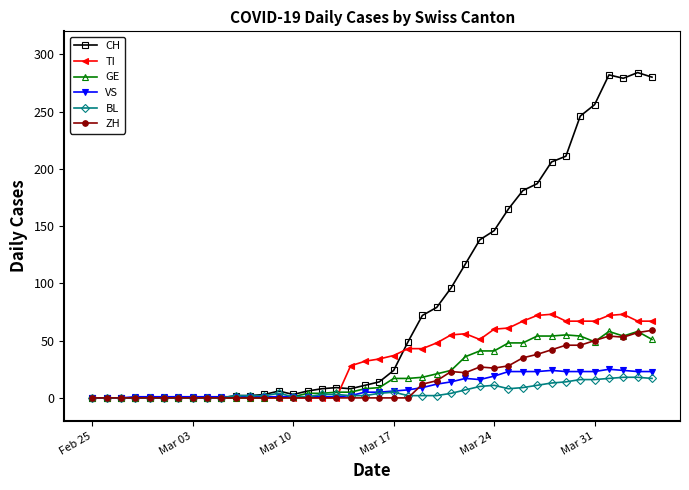

True or false: CH has more than 1 points higher than both neighbors.

True